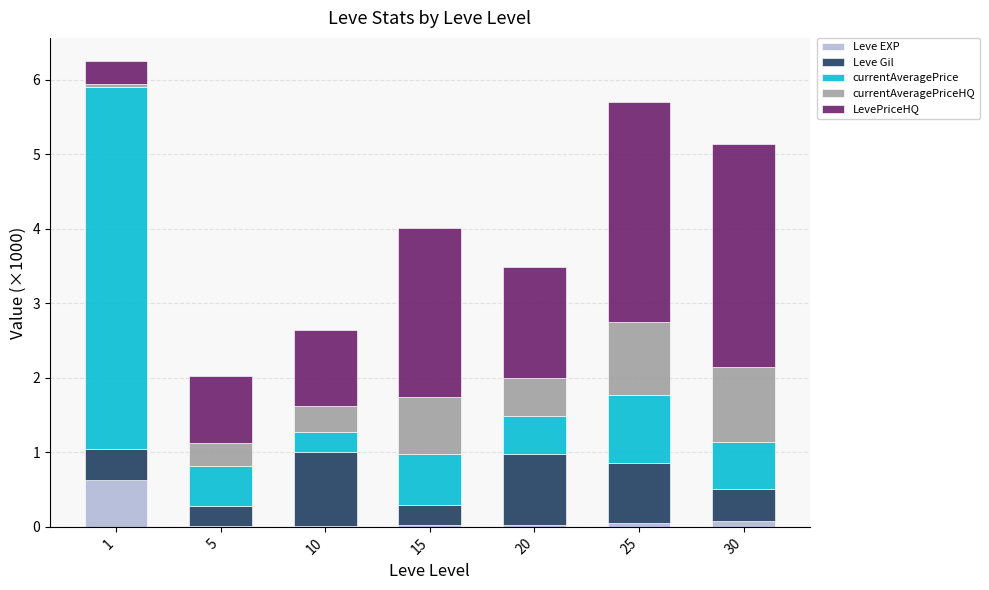

True or false: Leve EXP has a value of 0.1 at 25.

True